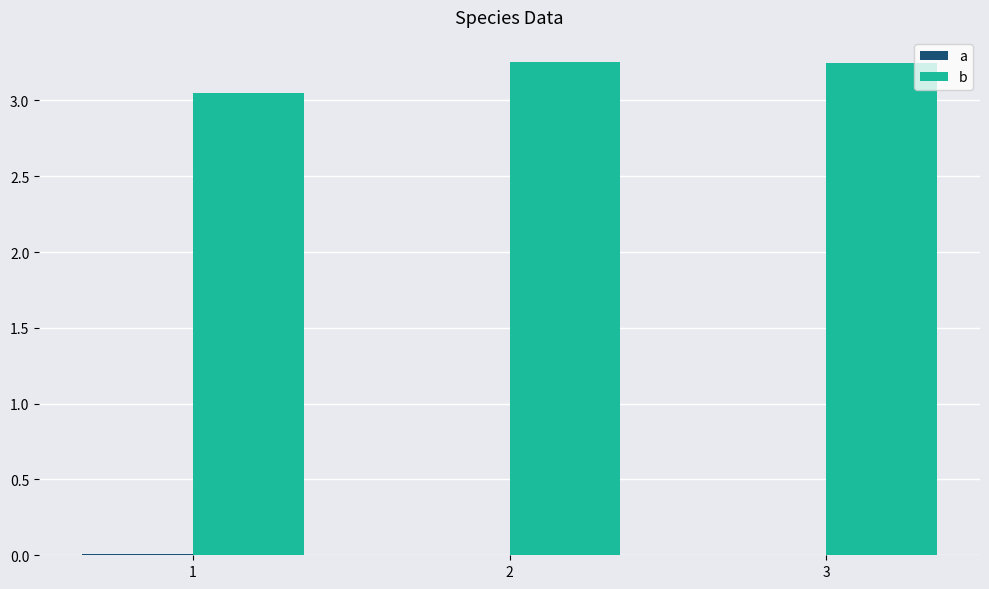

What is the difference between the b values at 3 and 1?

0.2